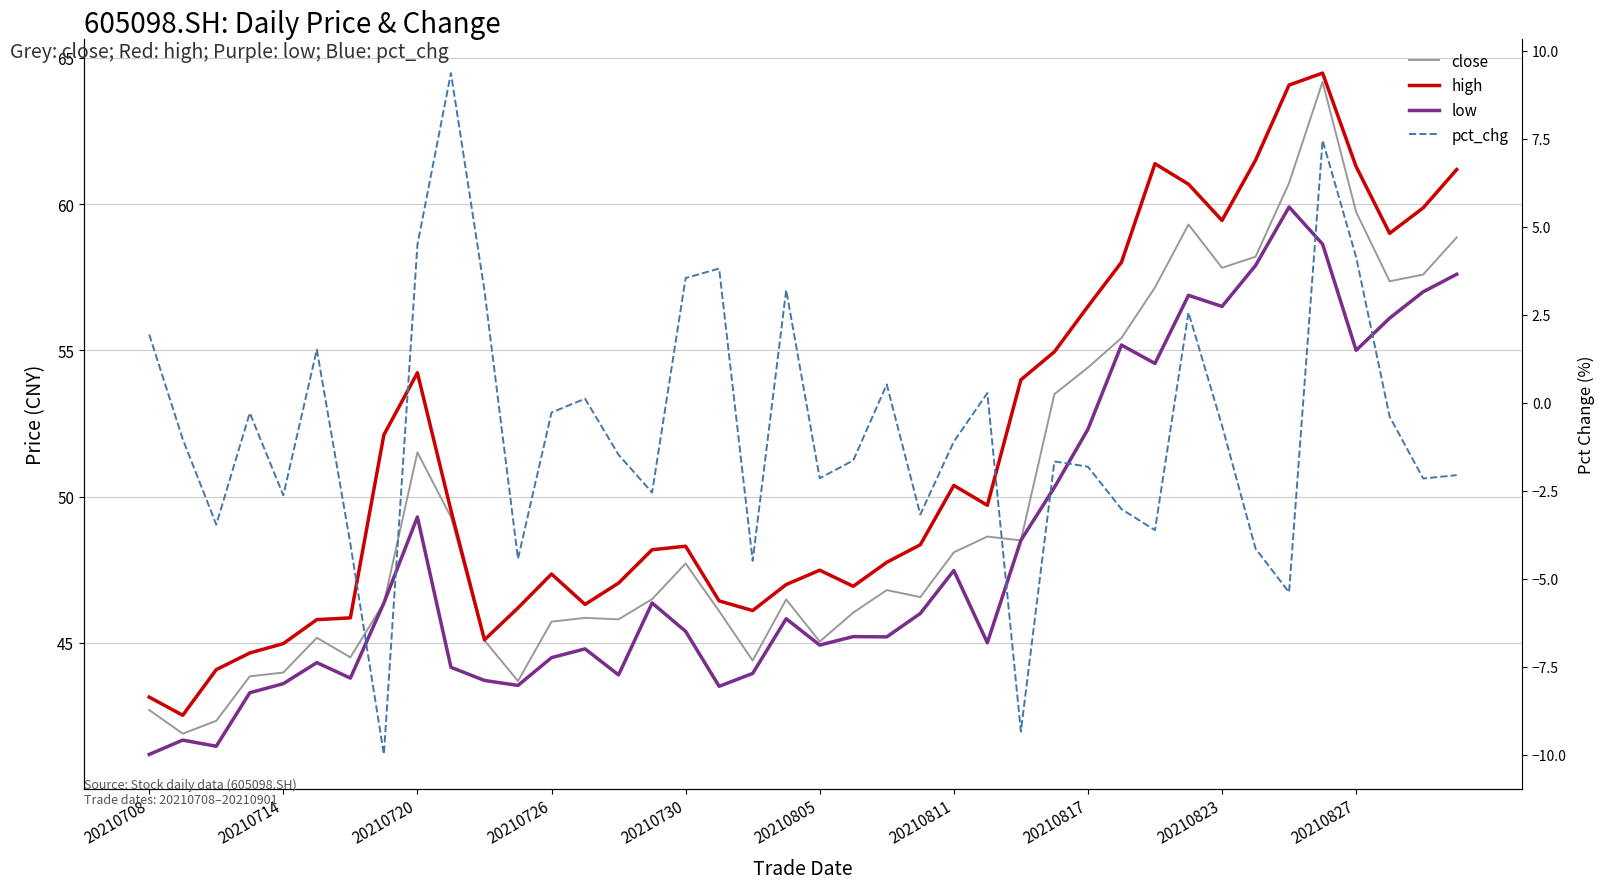

What is the difference between the second highest and minimum values in the high series?

21.5